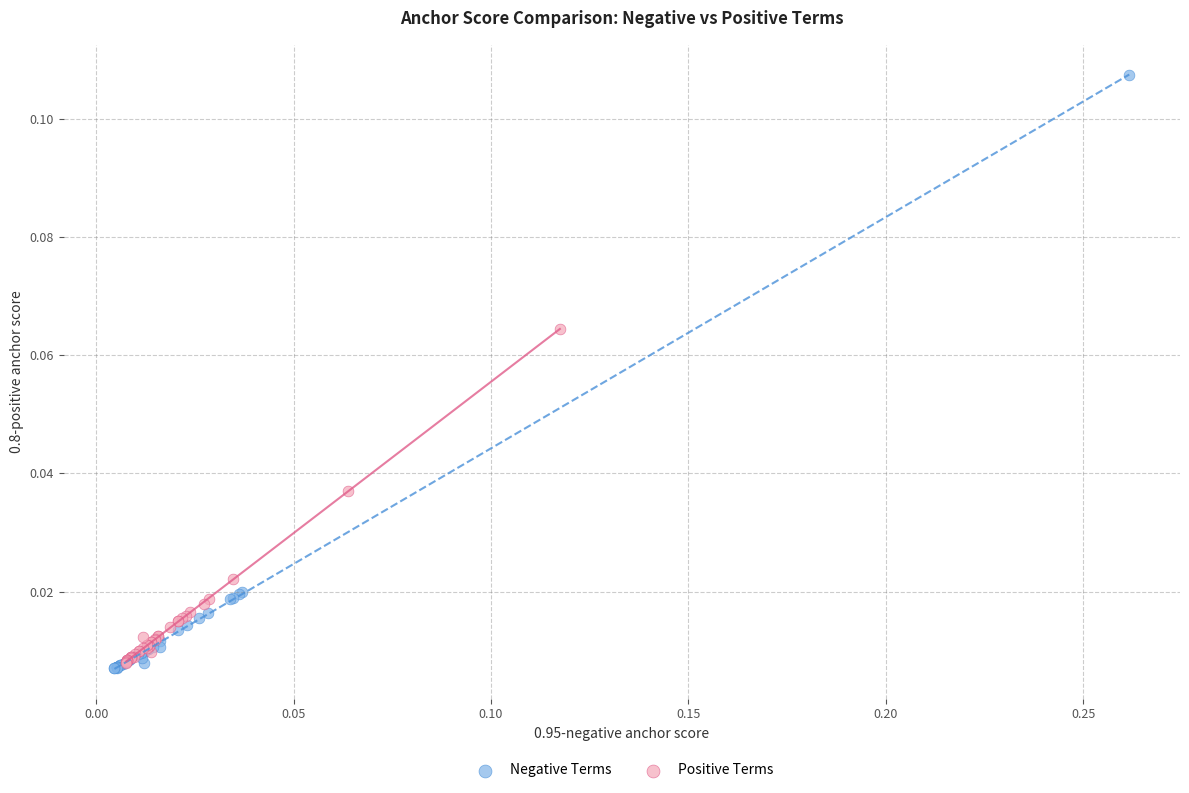

Which series has the widest spread of Y values?

Negative Terms